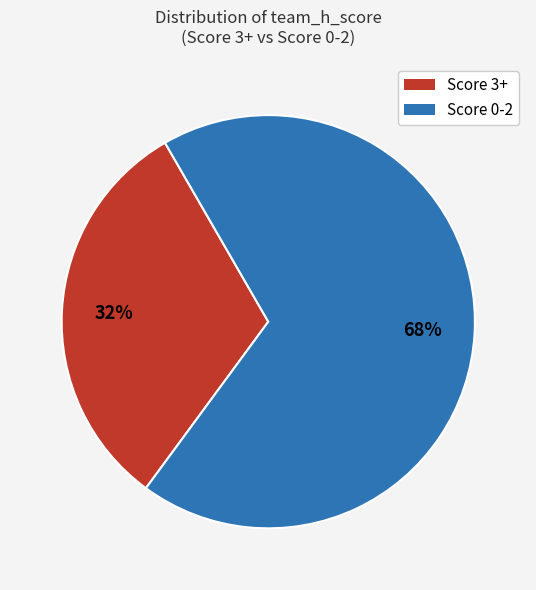

To the nearest percent, what is the average slice percentage?

50%